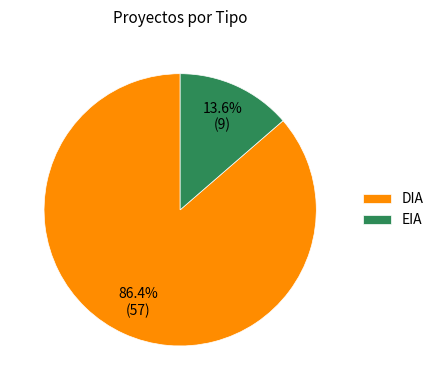

What percentage is the EIA slice, to the nearest percent?

14%